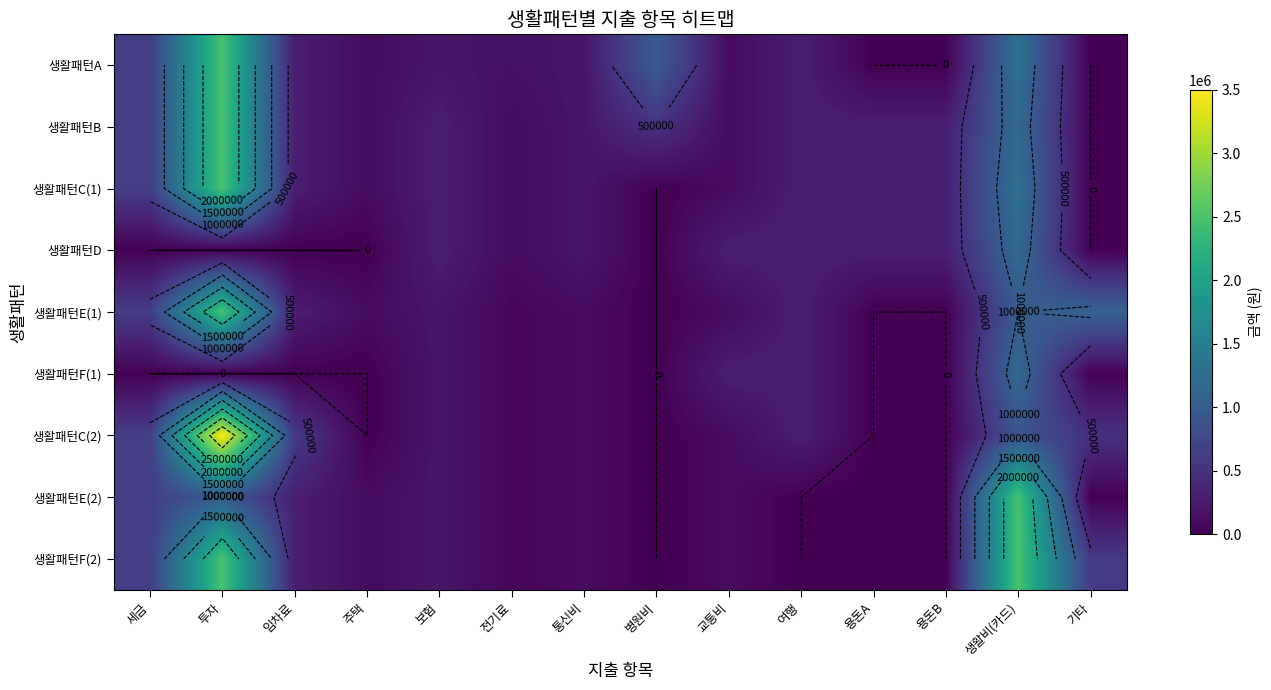

Is it true that 생활패턴F(2) equals 50000 at 전기료?

True